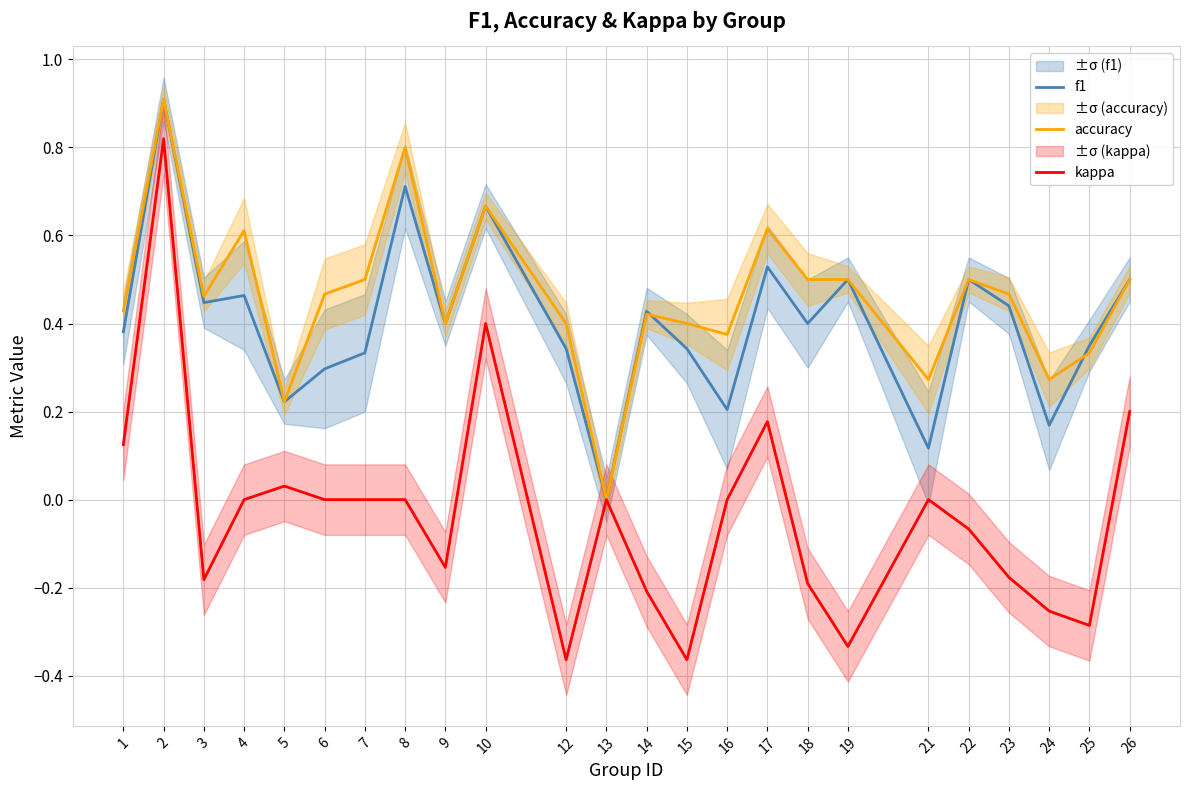

How many data points in kappa are less than 0?

11